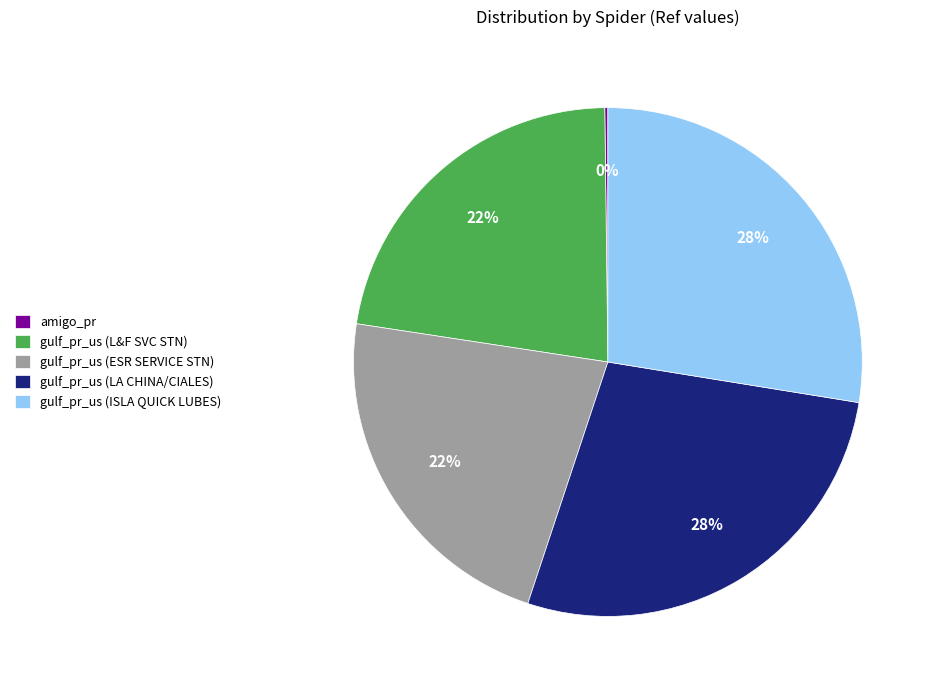

To the nearest percent, what portion does gulf_pr_us (ESR SERVICE STN) represent?

22%